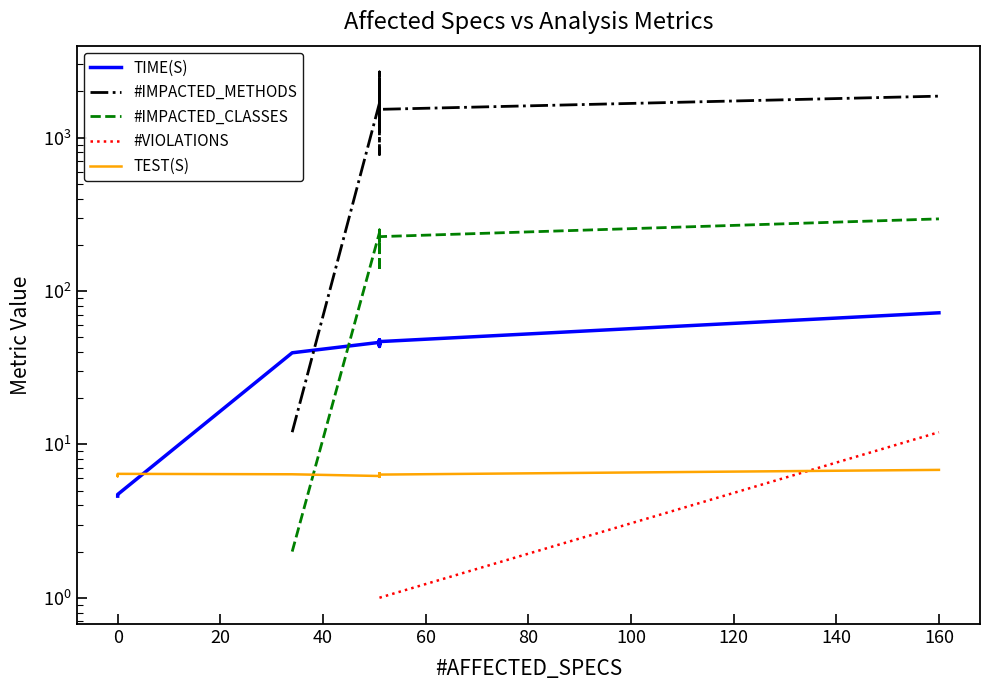

What is the difference between the maximum and minimum values in the TEST(S) series?

0.7